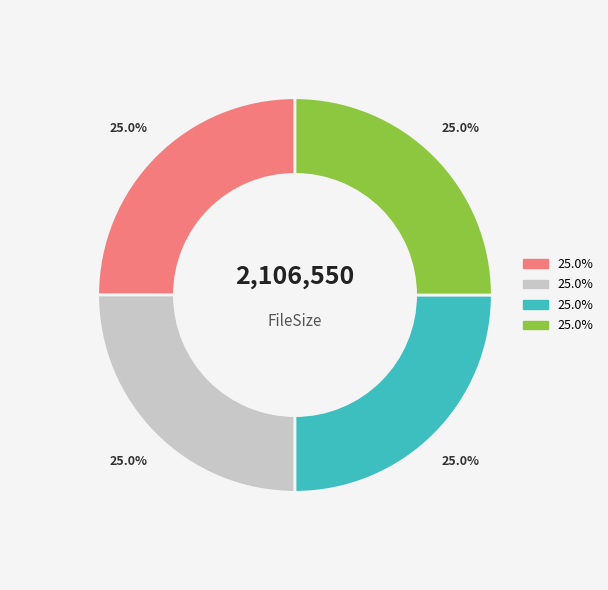

Is the sum of 20151006T202315 and 20151006T202312 greater than half?

No